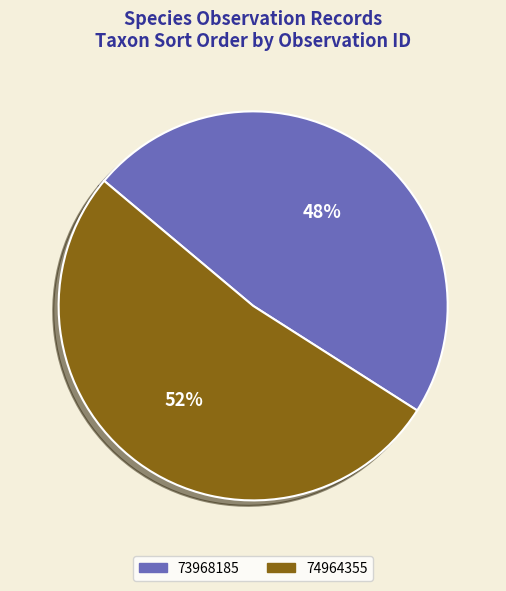

The 73968185 slice represents 48% of the pie. True or false?

True